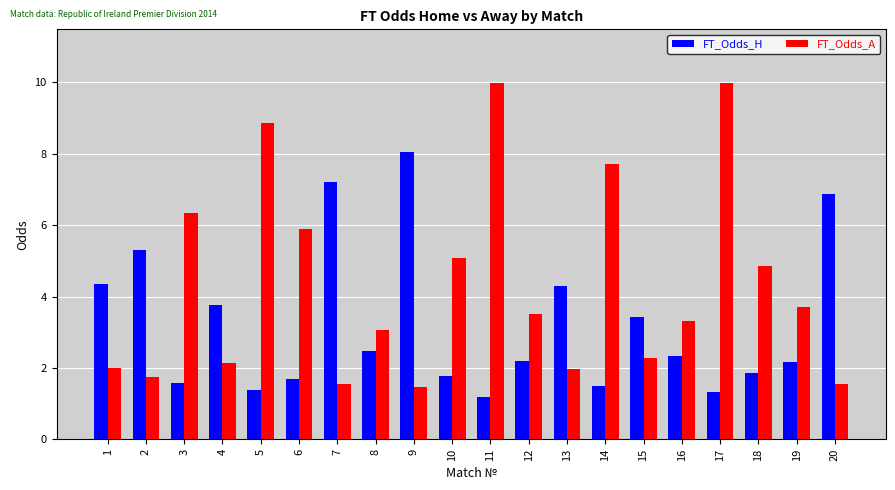

Rank the series at 12 from highest to lowest value.

FT_Odds_A, FT_Odds_H